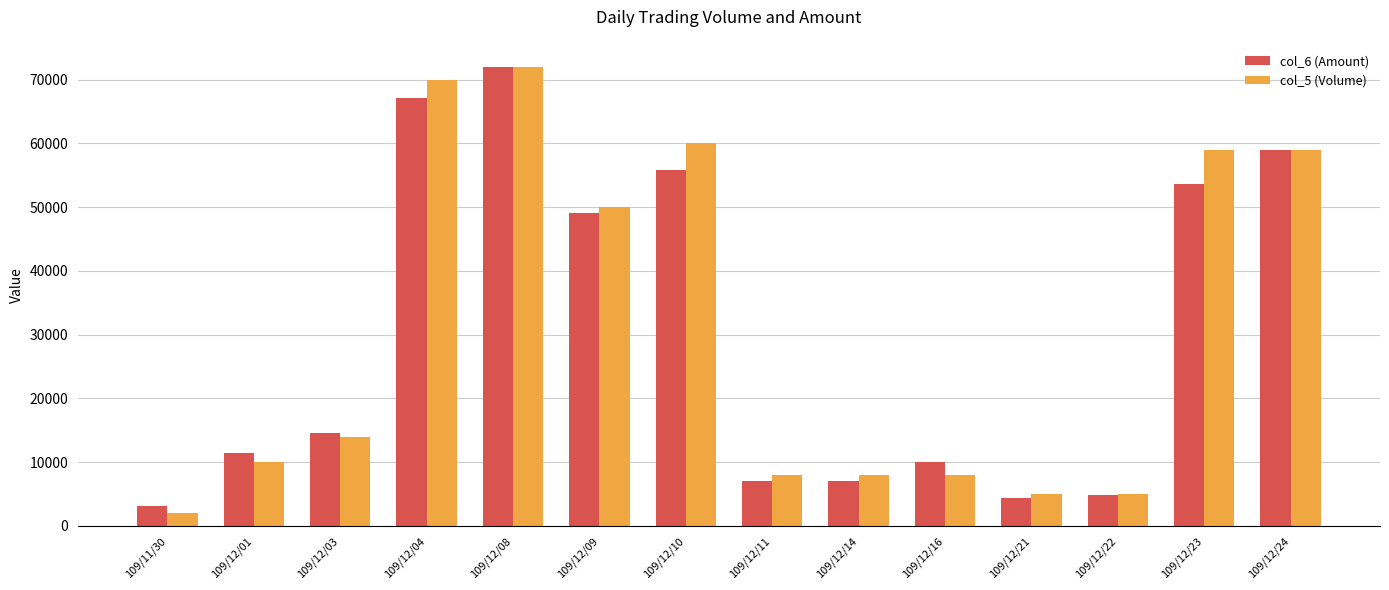

Which series has the largest range (max minus min)?

col_5 (Volume)